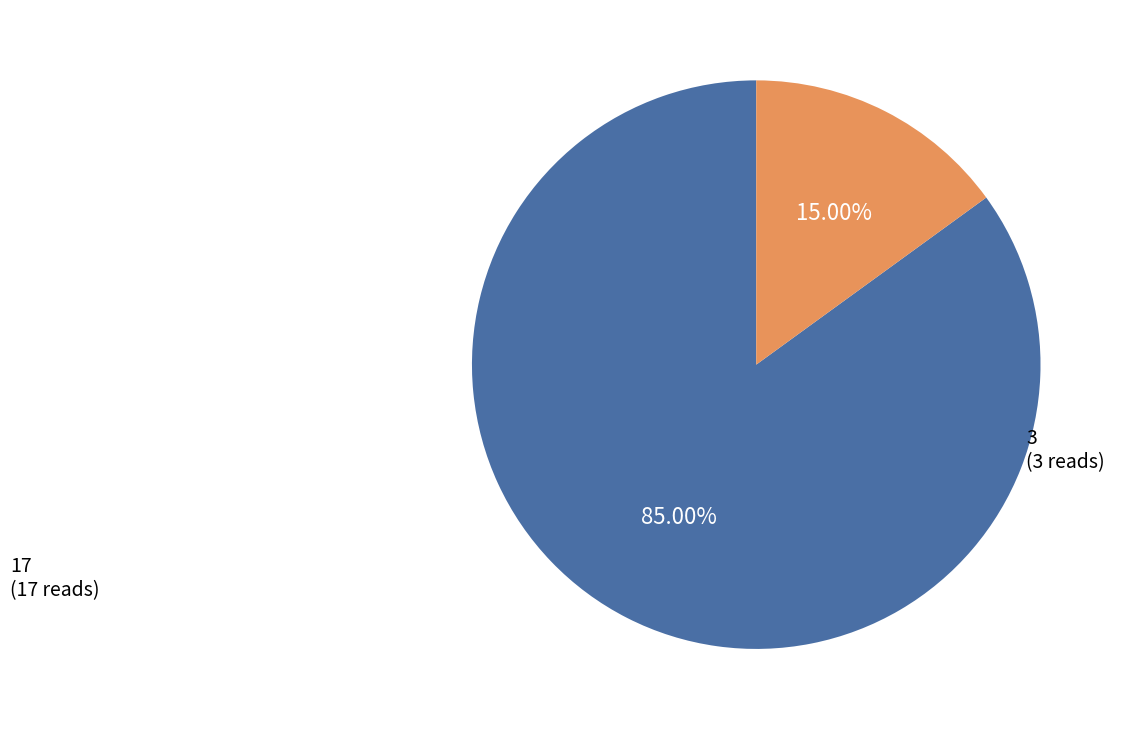

How many segments does this pie chart have?

2